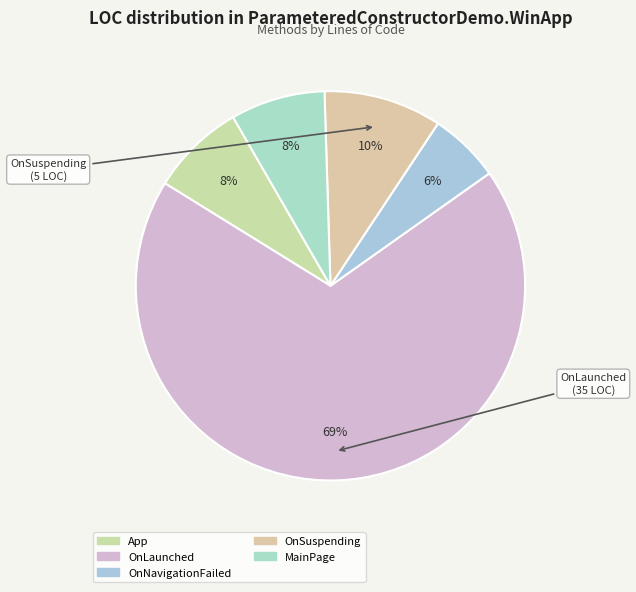

What percentage is the OnLaunched slice, to the nearest percent?

69%